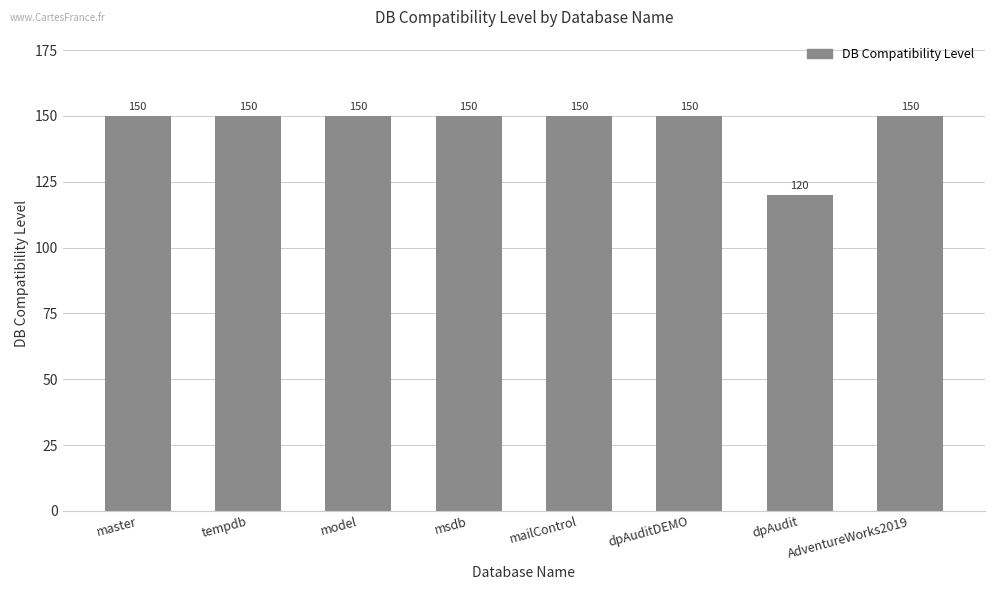

Which category has the lowest value across all series?

dpAudit